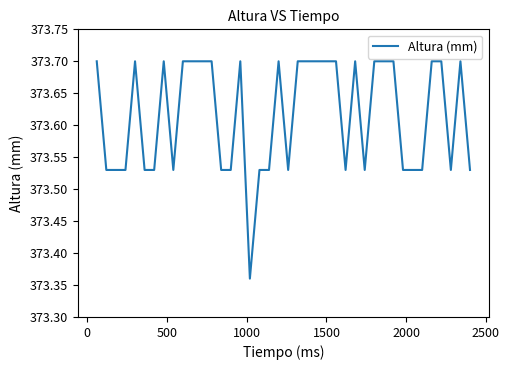

What is the difference between the maximum and minimum values?

0.3